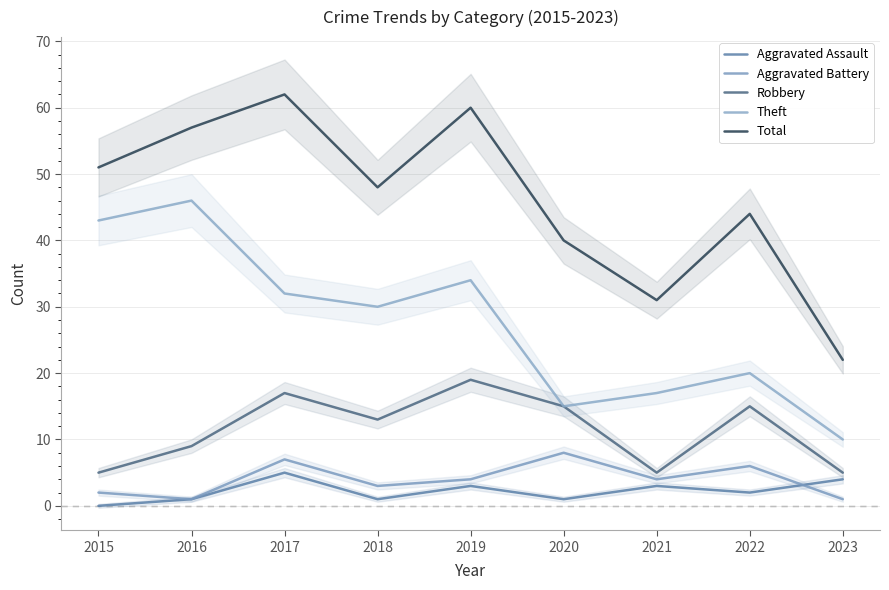

At which label does Robbery first exceed 13?

2017